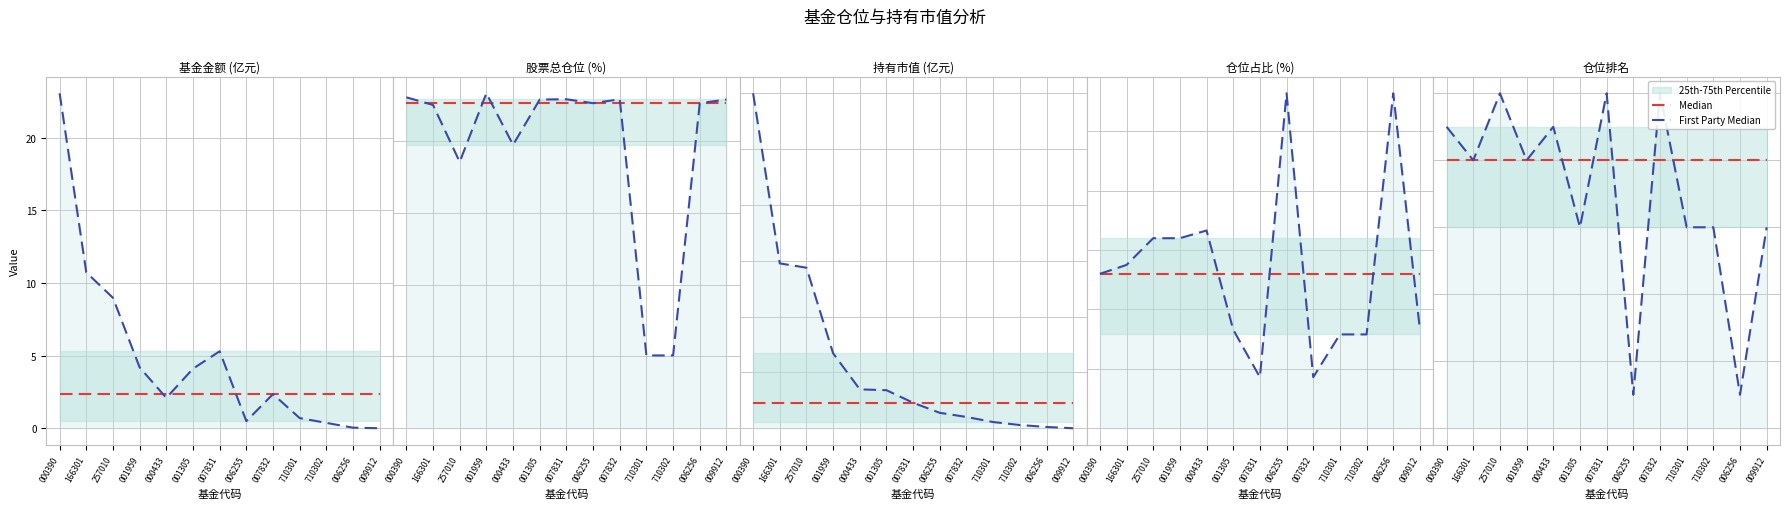

Reading left to right, extract all data points from this chart.

Median: 8	8	8	8	8	8	8	8	8	8	8	8	8
First Party Median: 9	8	10	8	9	6	10	1	10	6	6	1	6